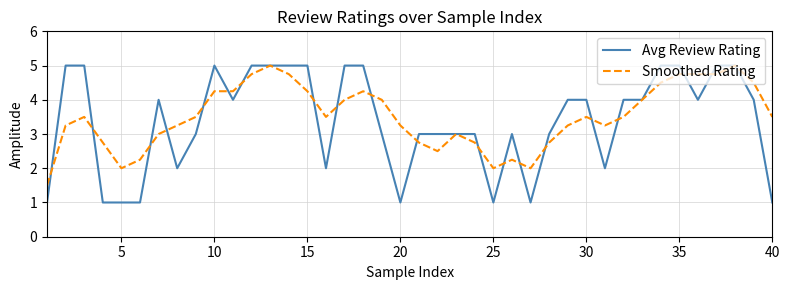

What is the maximum value for Avg Review Rating?

5.0